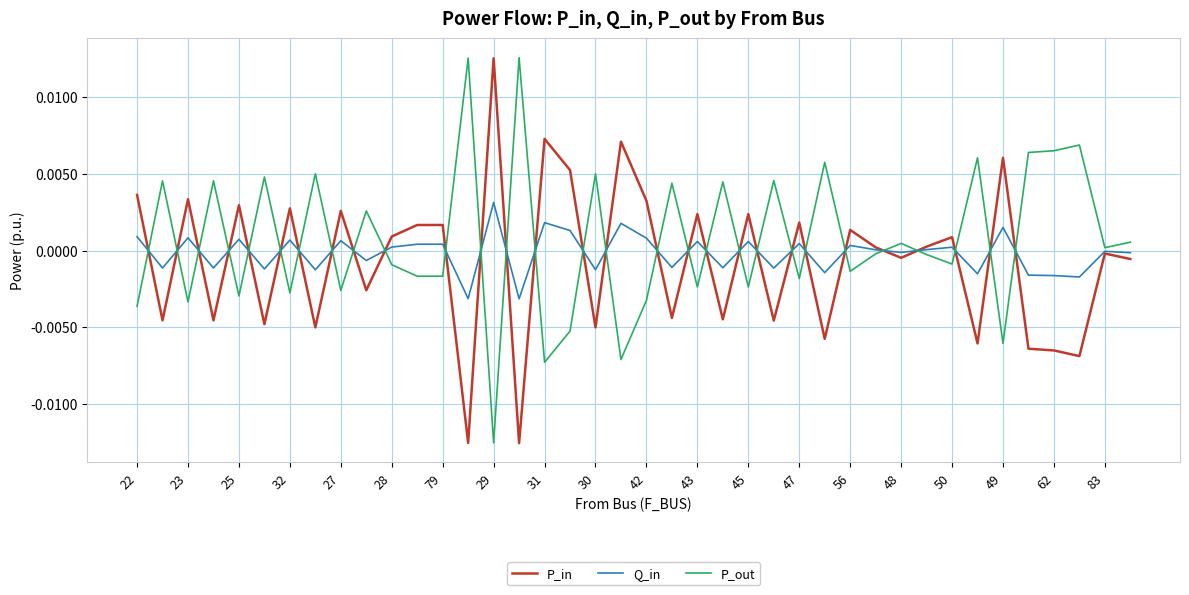

How many values in P_out are below zero?

21